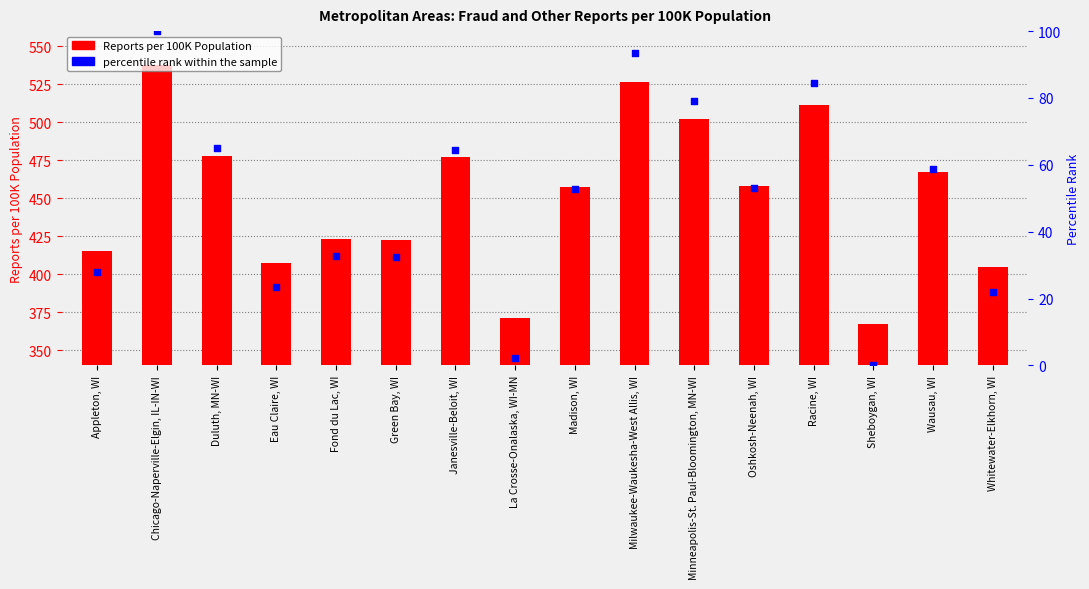

Which series has the widest spread of Y values?

Reports per 100K Population